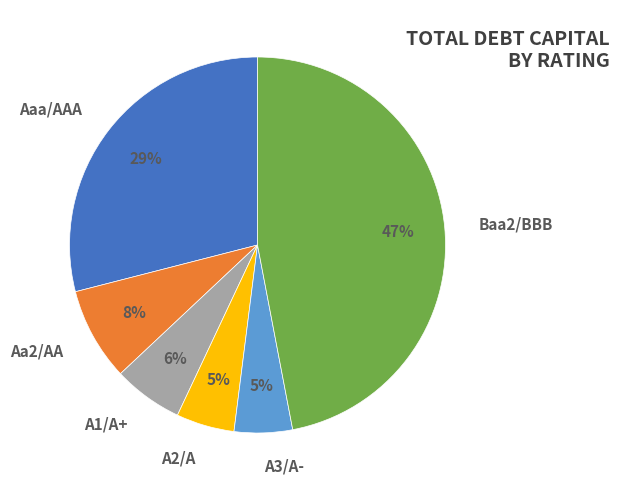

How many slices are in this pie chart?

6